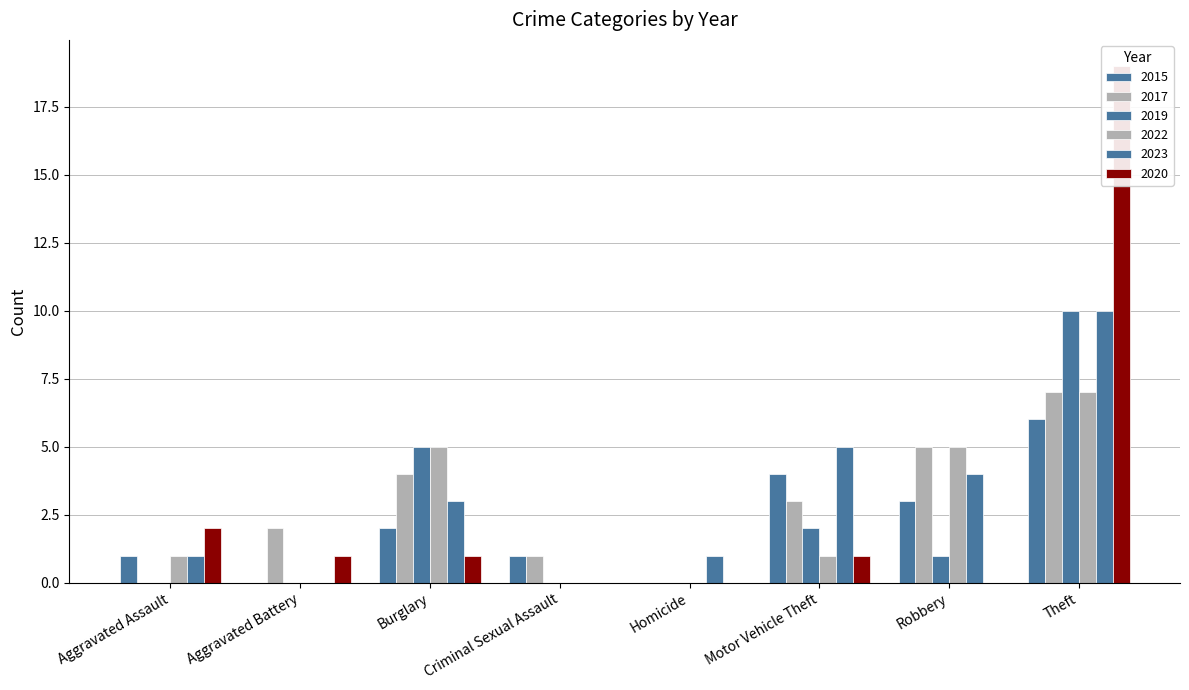

How many values in the 2022 series are below 1?

3